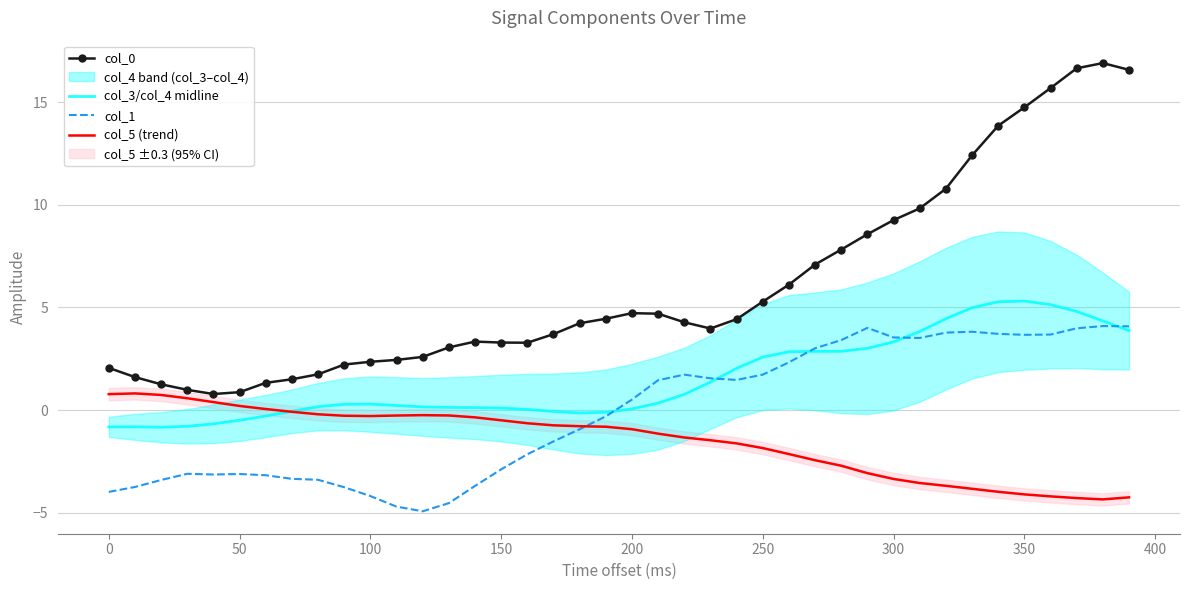

What is the maximum value for col_0?

16.9